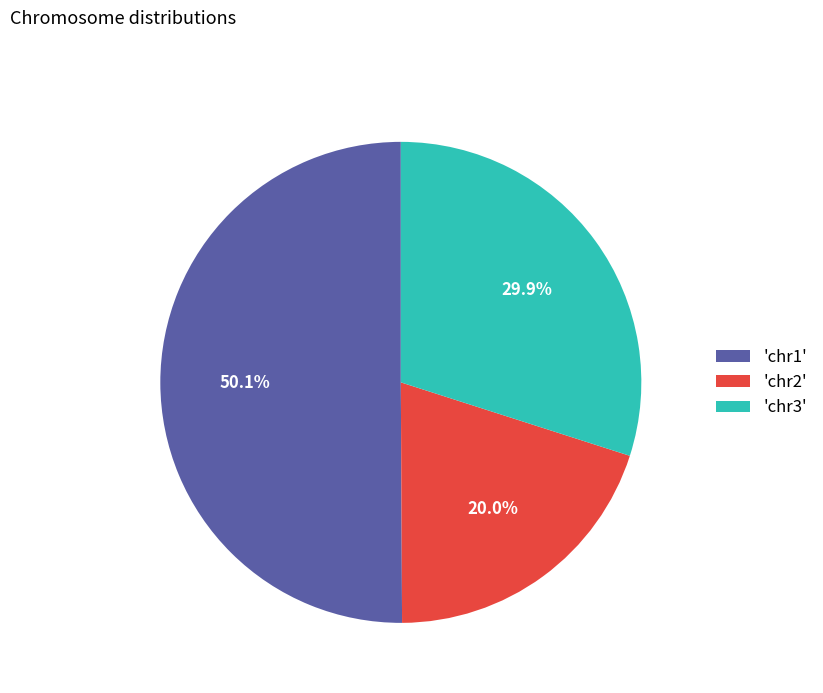

Approximately how many times larger is the value at 'chr1' compared to 'chr3'?

1.7